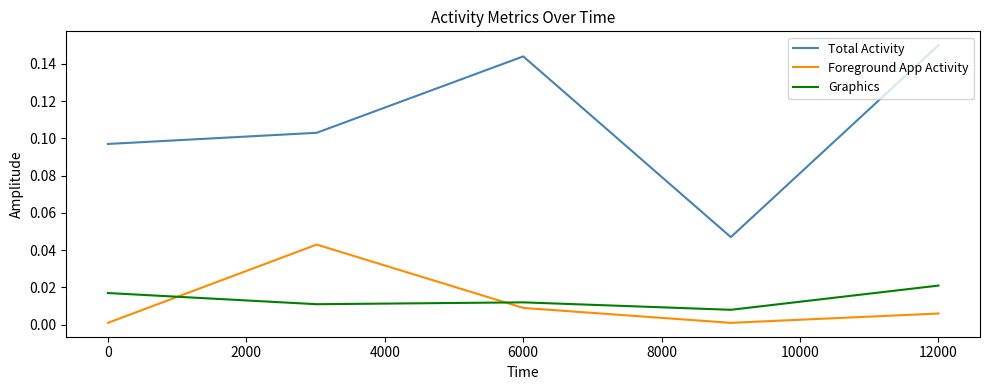

True or false: Graphics and Total Activity intersect in this chart.

False